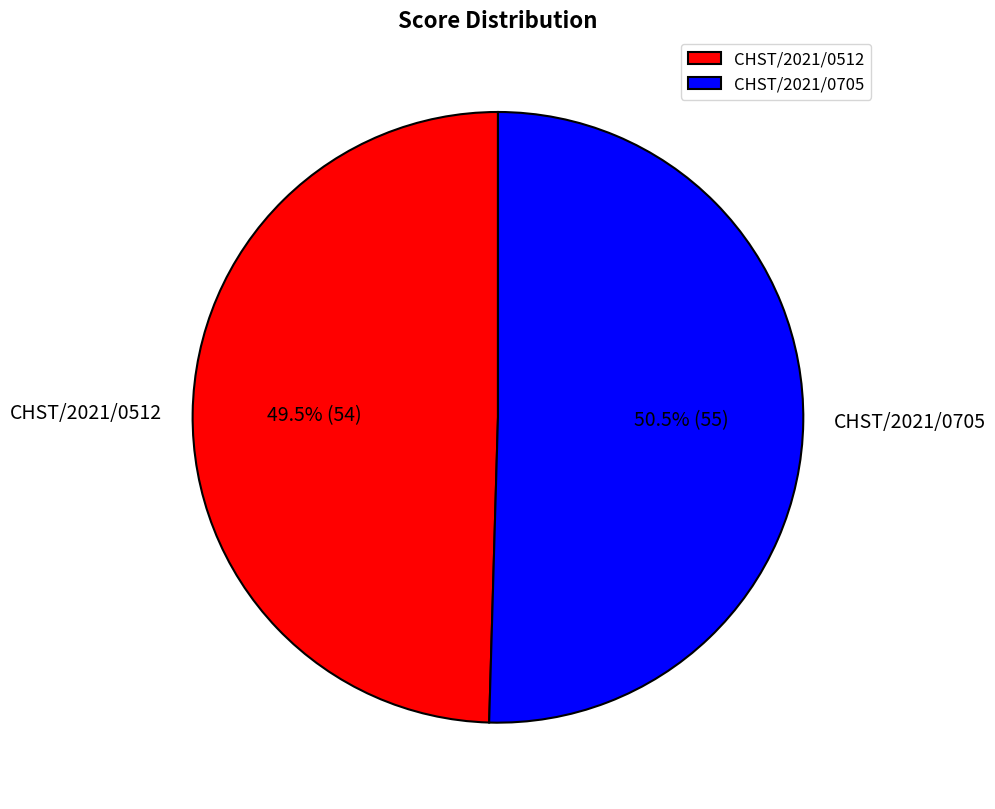

What is the ratio of the value at CHST/2021/0512 to the value at CHST/2021/0705?

1.0